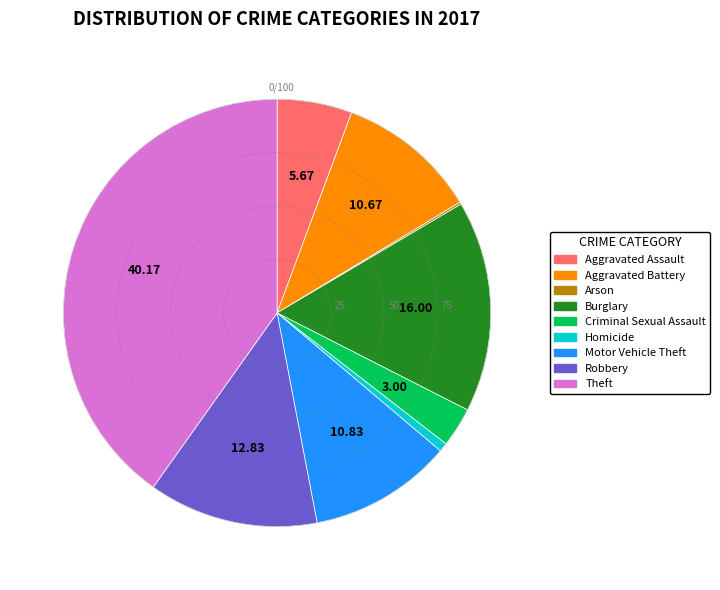

Is there any slice that represents more than half of the pie?

No